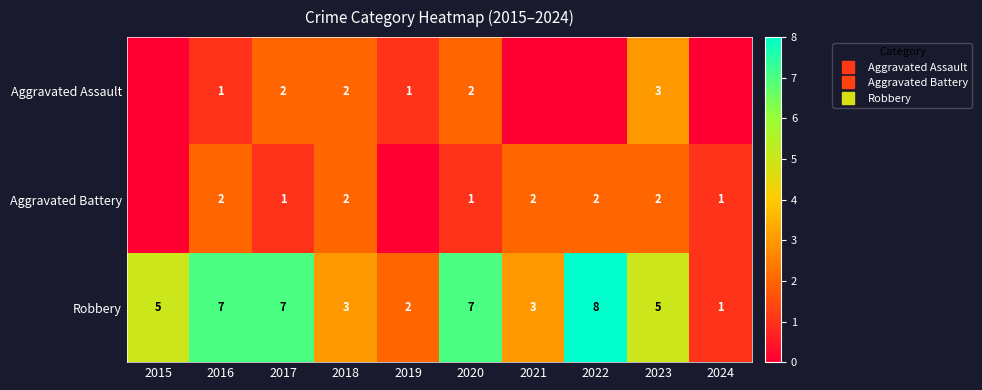

What is the total value across all series at 2016?

10